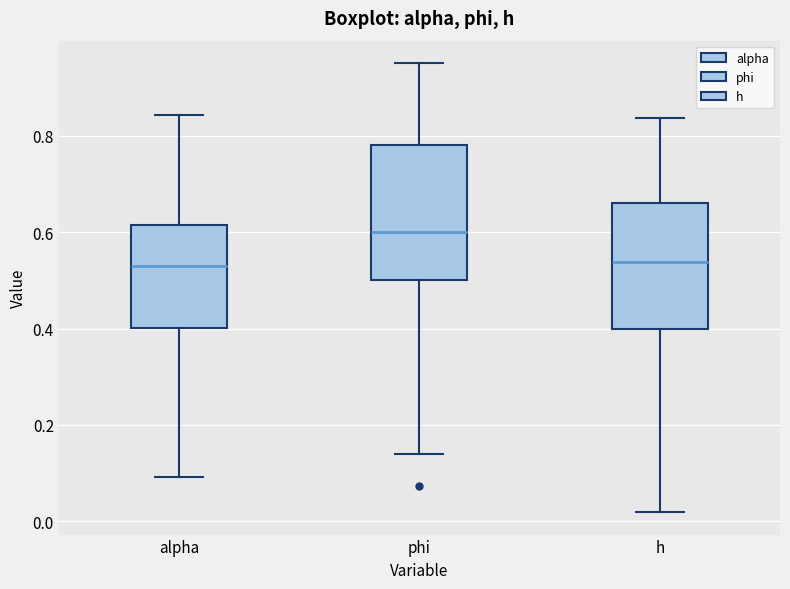

Reading left to right, read every box against the y-axis: the position of its median line, the range the box covers, and the ends of its whiskers. The values are not printed on the chart, so give them approximately, as read against the axis.

alpha: median 0.52, box 0.40 to 0.62, whiskers 0.10 to 0.84
phi: median 0.60, box 0.50 to 0.78, whiskers 0.14 to 0.96
h: median 0.54, box 0.40 to 0.66, whiskers 0.02 to 0.84